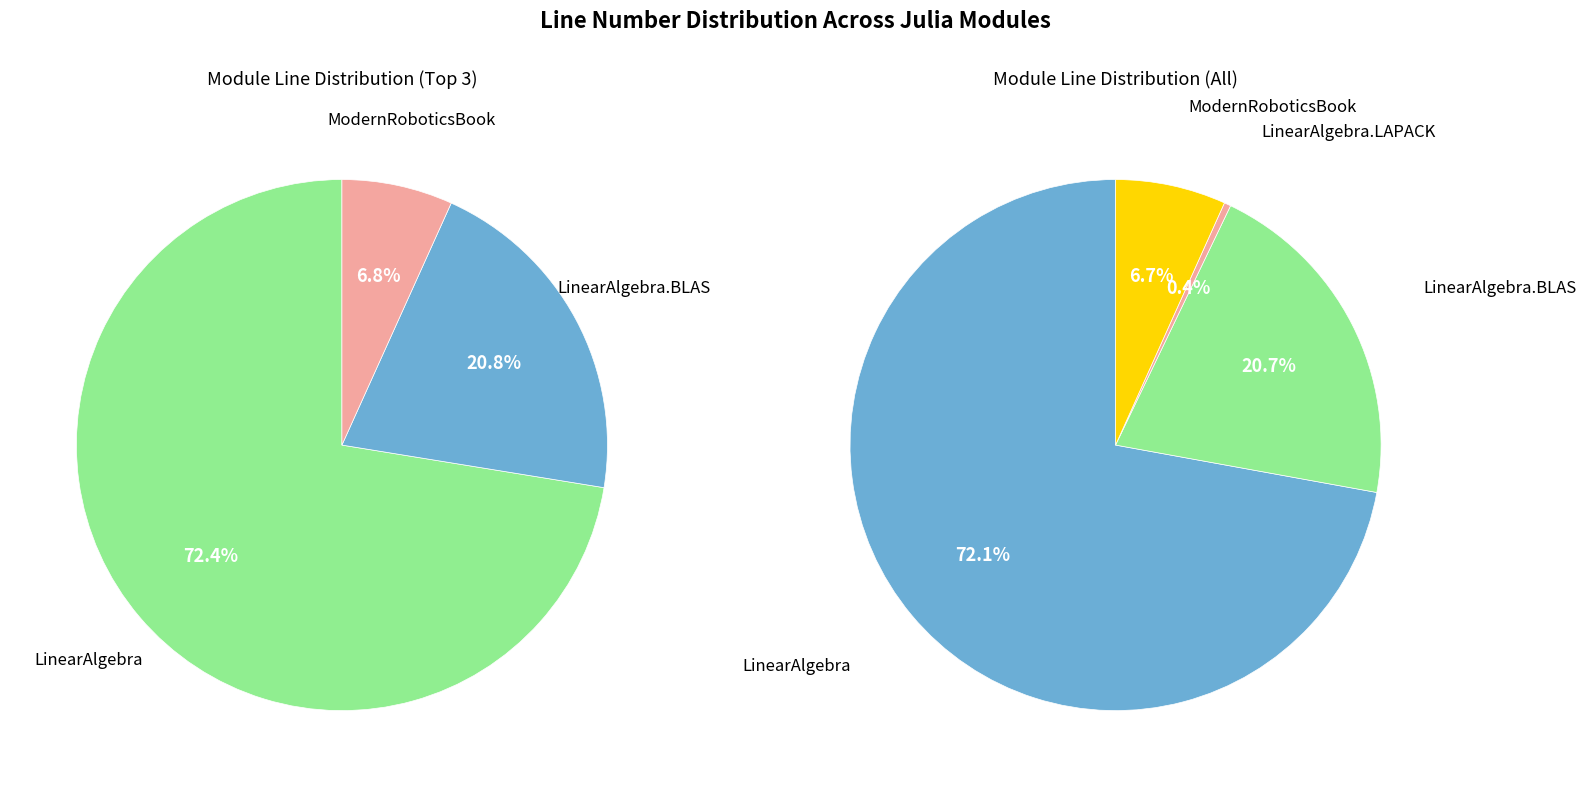

Count the number of slices in the pie.

4